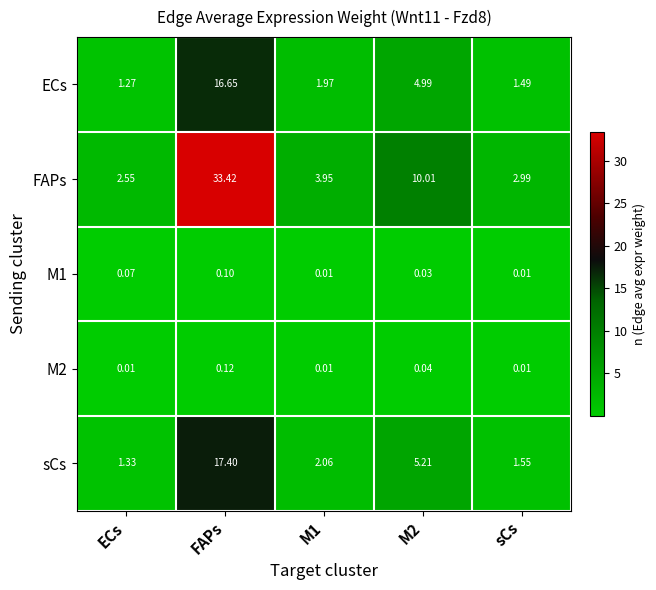

Count the number of categories in the chart.

5